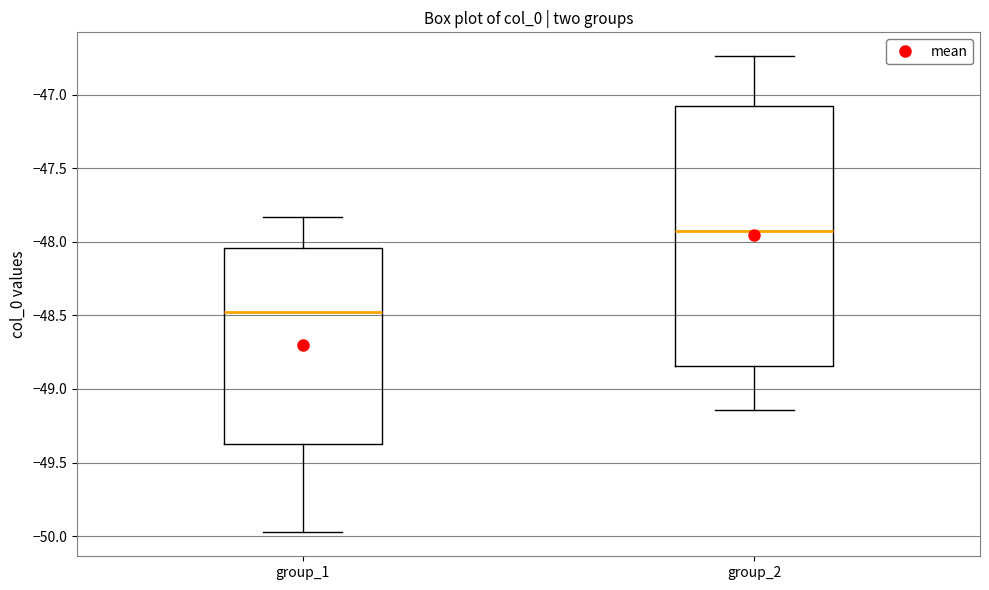

Reading left to right, transcribe this box plot: for each box, give where its median line is, the range the box spans, and where its two whiskers end, as read against the y-axis. The values are not printed on the chart, so give them approximately, as read against the axis.

group_1: median -48.45, box -49.35 to -48.05, whiskers -50.00 to -47.85
group_2: median -47.90, box -48.85 to -47.10, whiskers -49.15 to -46.75